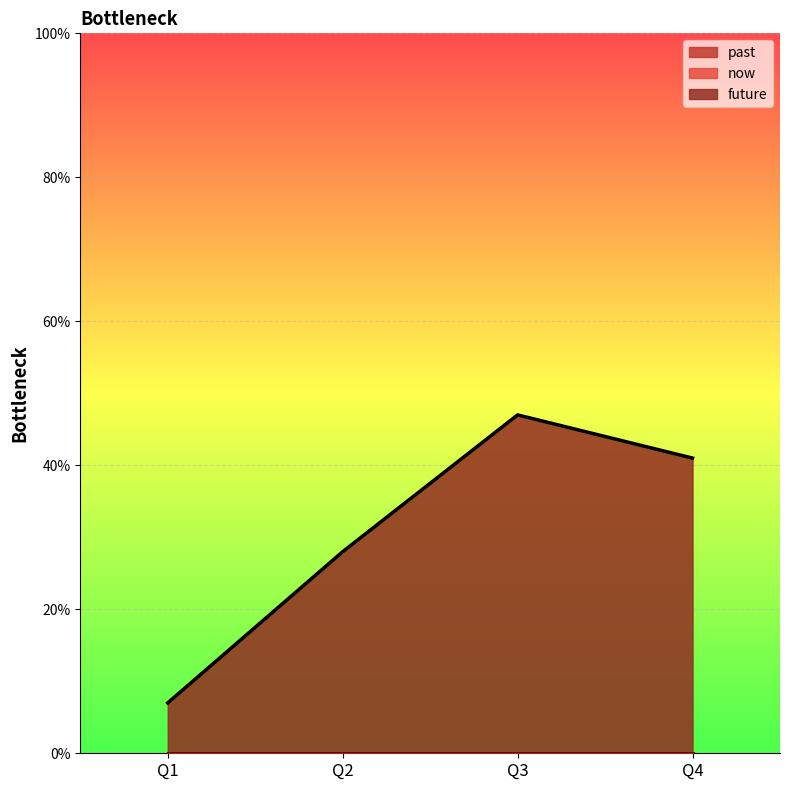

Reading left to right, extract all data points from this chart.

past: Q1=0	Q2=0	Q3=0	Q4=0
now: Q1=0	Q2=0	Q3=0	Q4=0
future: Q1=7	Q2=28	Q3=47	Q4=41